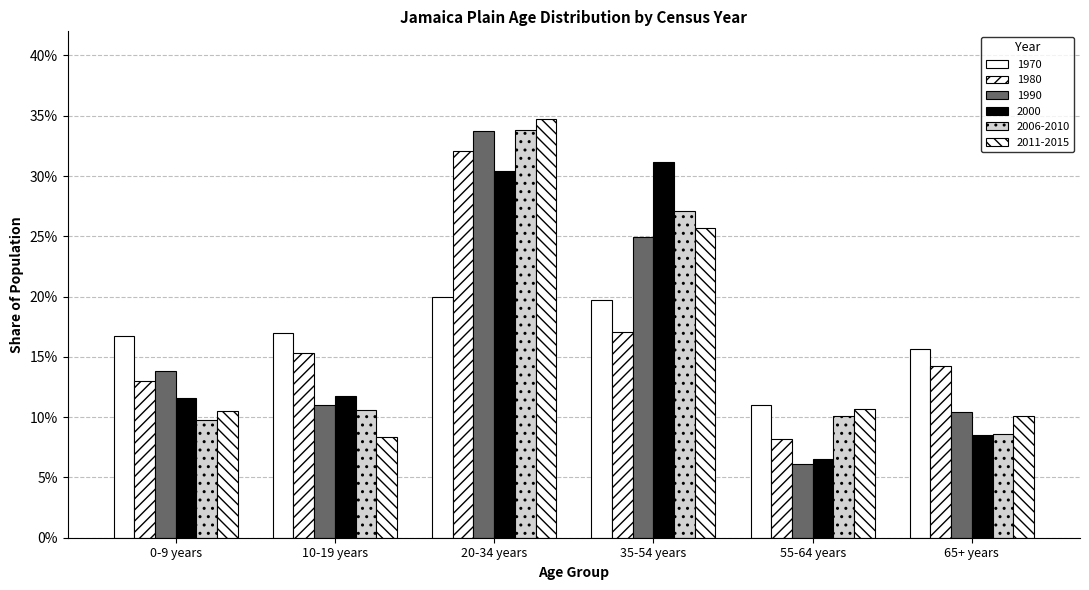

Reading left to right, transcribe all the data shown in this chart.

1970: 0.2	0.2	0.2	0.2	0.1	0.2
1980: 0.1	0.2	0.3	0.2	0.1	0.1
1990: 0.1	0.1	0.3	0.2	0.1	0.1
2000: 0.1	0.1	0.3	0.3	0.1	0.1
2006-2010: 0.1	0.1	0.3	0.3	0.1	0.1
2011-2015: 0.1	0.1	0.3	0.3	0.1	0.1